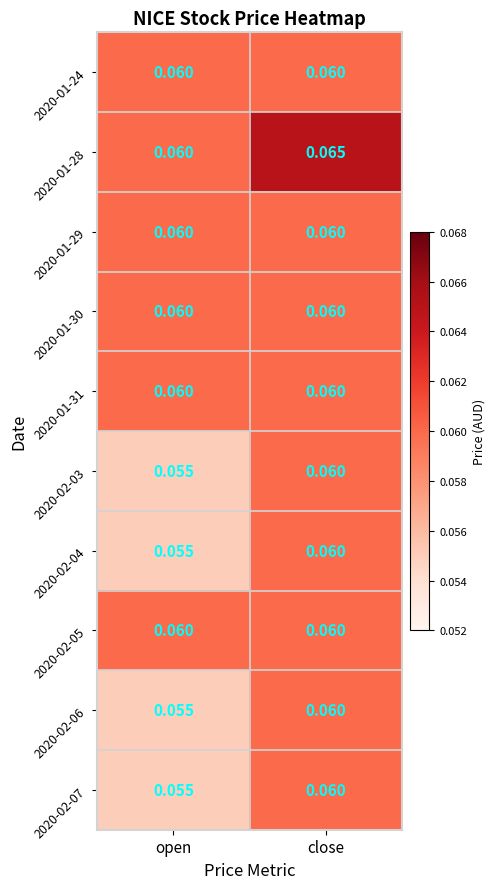

Which label corresponds to the smallest value in the chart?

open